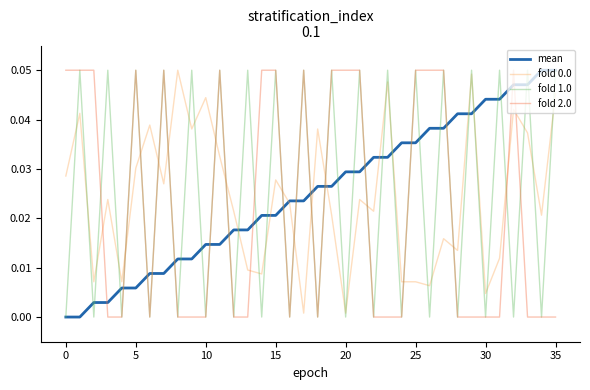

After their last crossing, which series has the higher values: fold 2.0 or mean?

mean